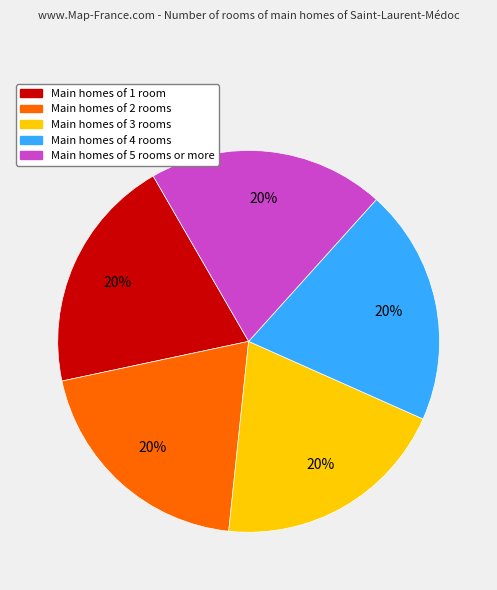

How many segments does this pie chart have?

5